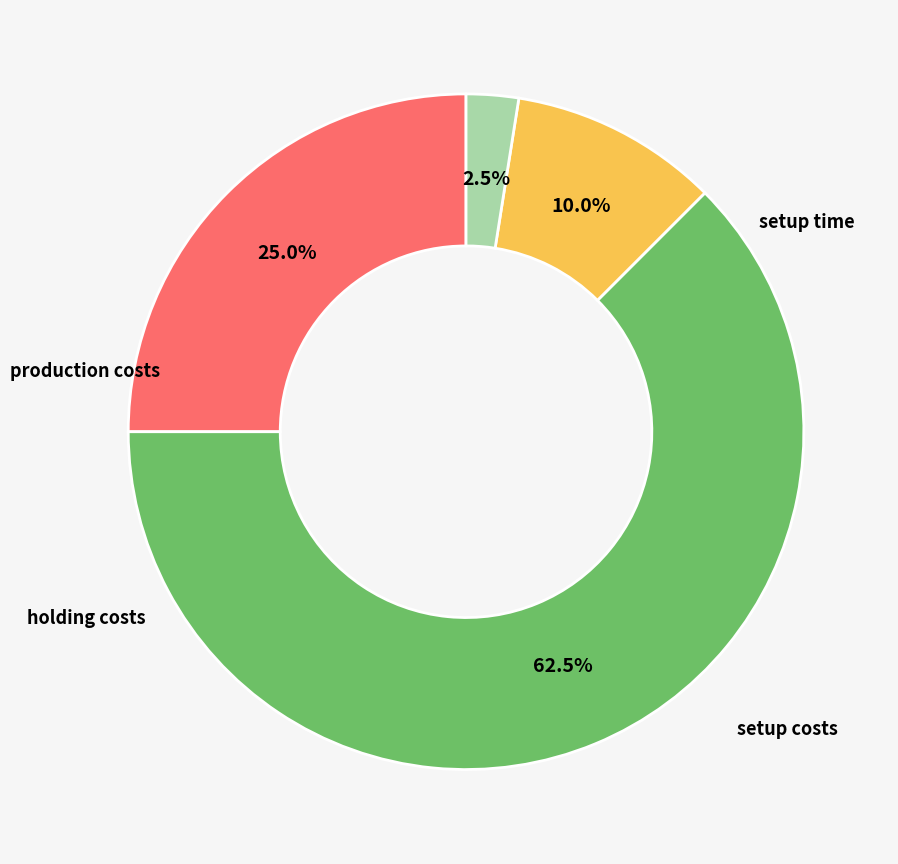

Which slice represents more than half of the pie?

setup costs